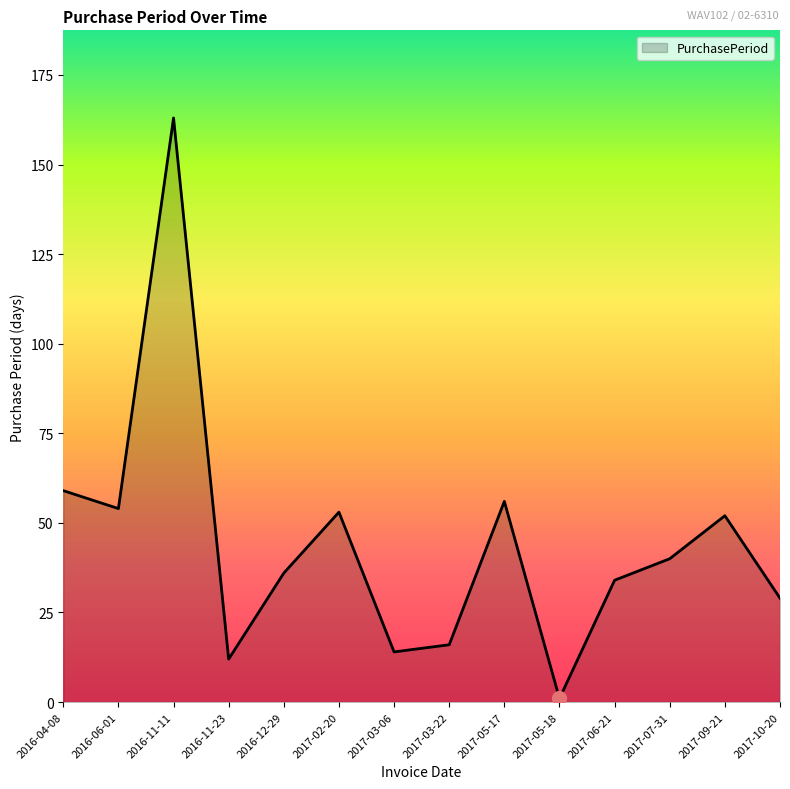

Read the value at 2017-06-21.

34